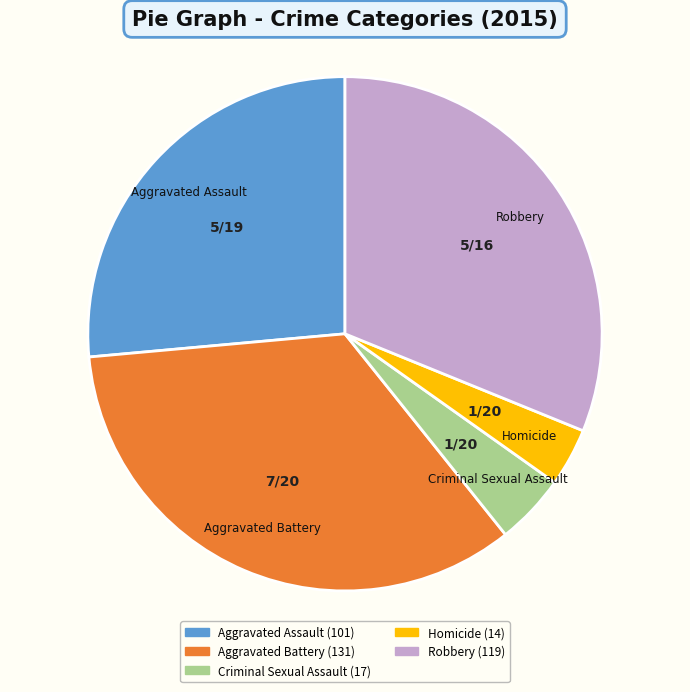

Which has a higher value, Robbery or Aggravated Battery?

Aggravated Battery